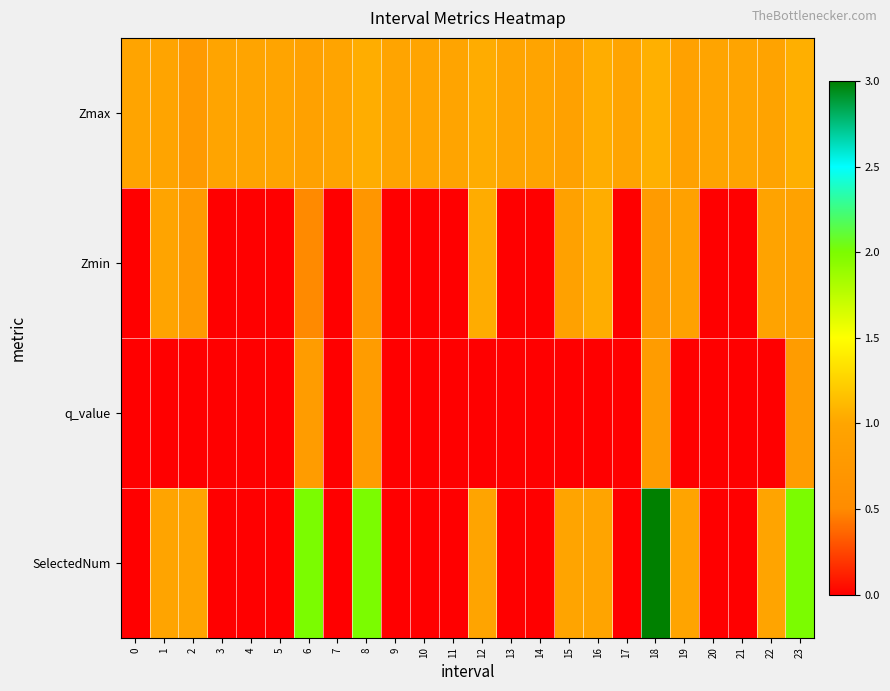

At 12, list the series in order from largest to smallest.

Zmax, Zmin, SelectedNum, q_value